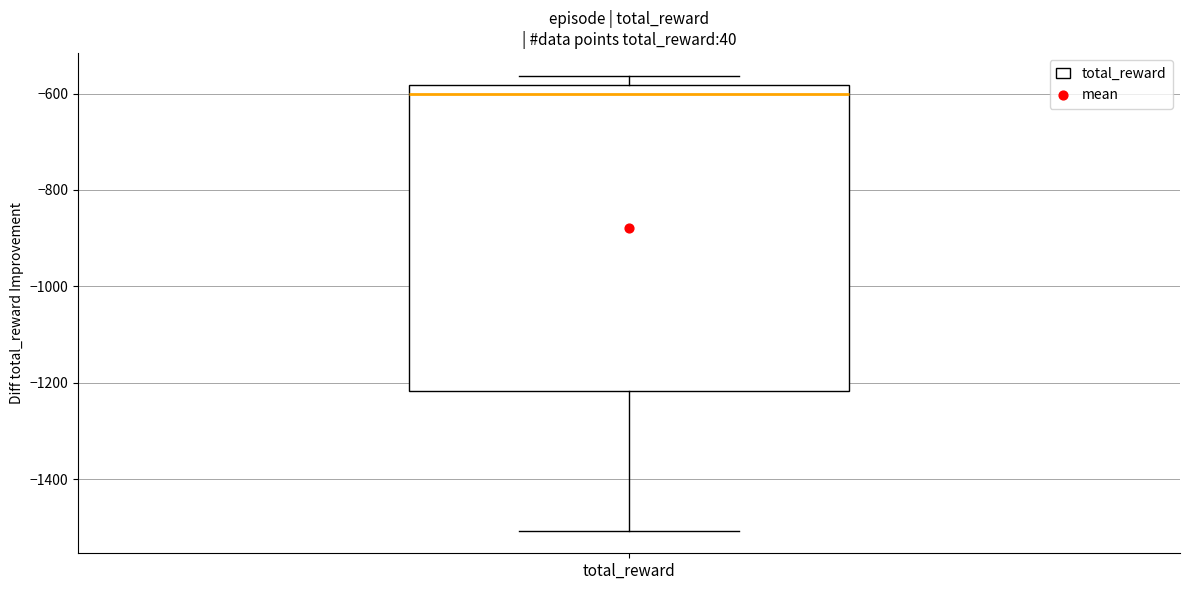

Transcribe this box plot: give where the median line is, the range the box spans, and where the two whiskers end, as read against the y-axis. The values are not printed on the chart, so give them approximately, as read against the axis.

median -600, box -1220 to -580, whiskers -1500 to -560